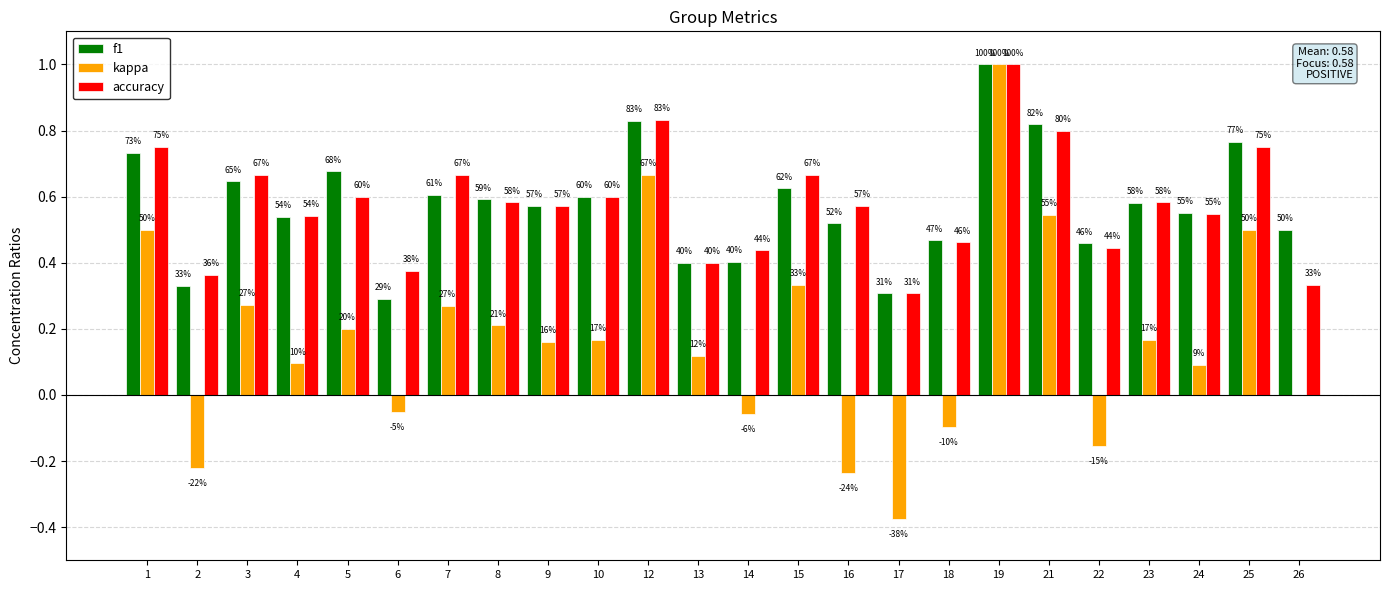

What is the greatest value displayed?

1.0